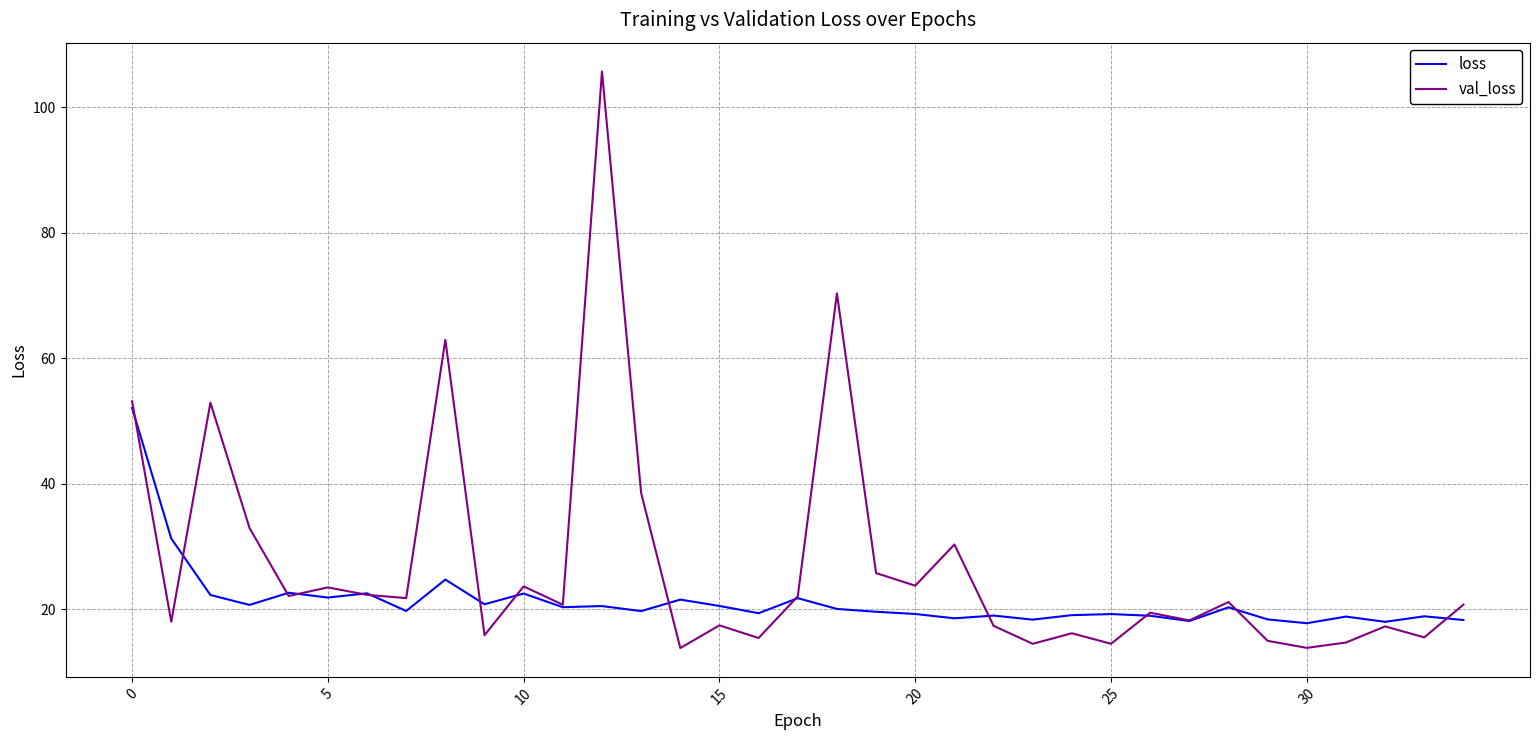

Does the chart have visible grid lines?

Yes